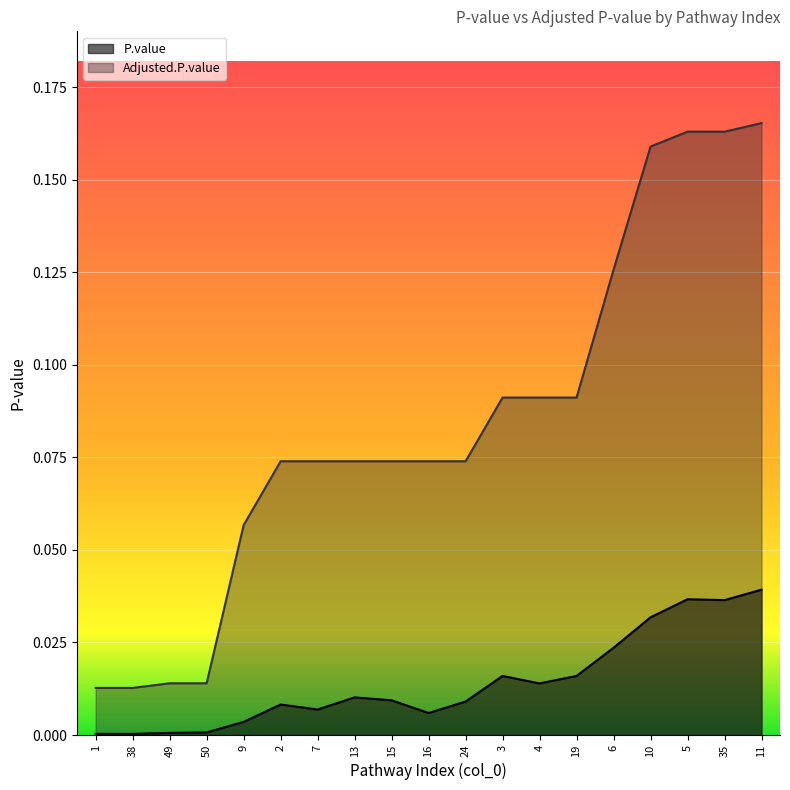

True or false: Adjusted.P.value and P.value cross at least once.

False